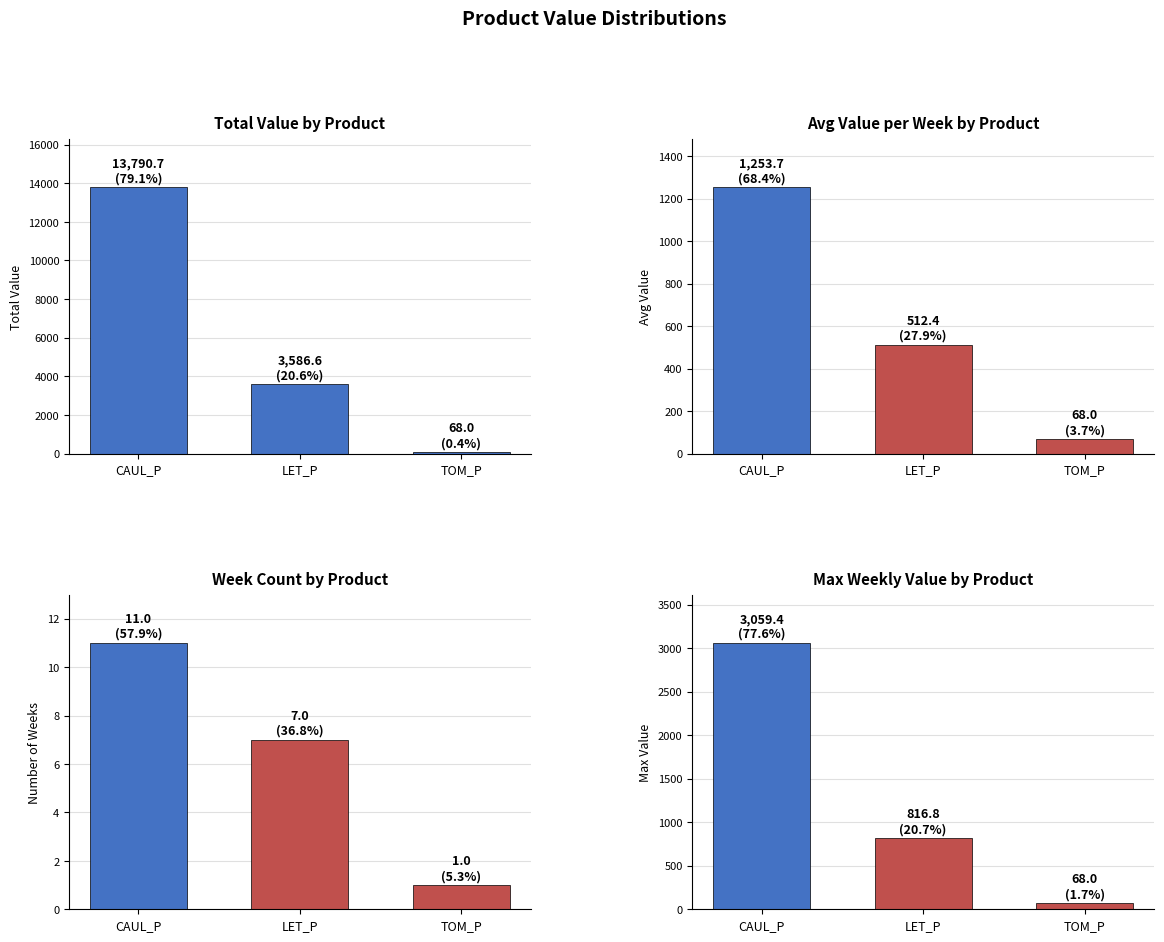

Between TOM_P and CAUL_P, which is larger?

CAUL_P